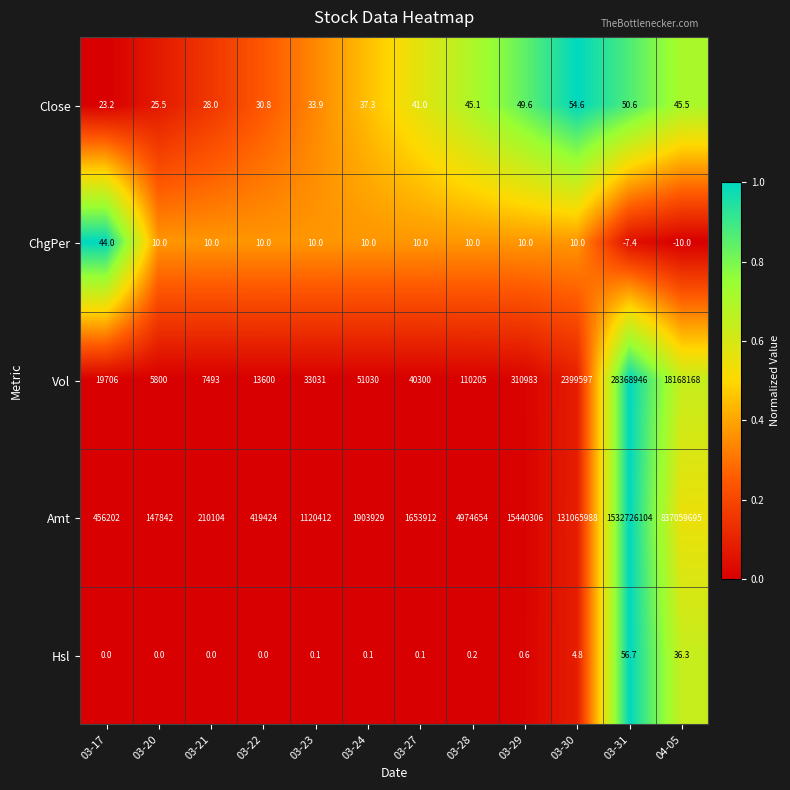

What is the difference between the second highest and second lowest values in the Hsl series?

36.3